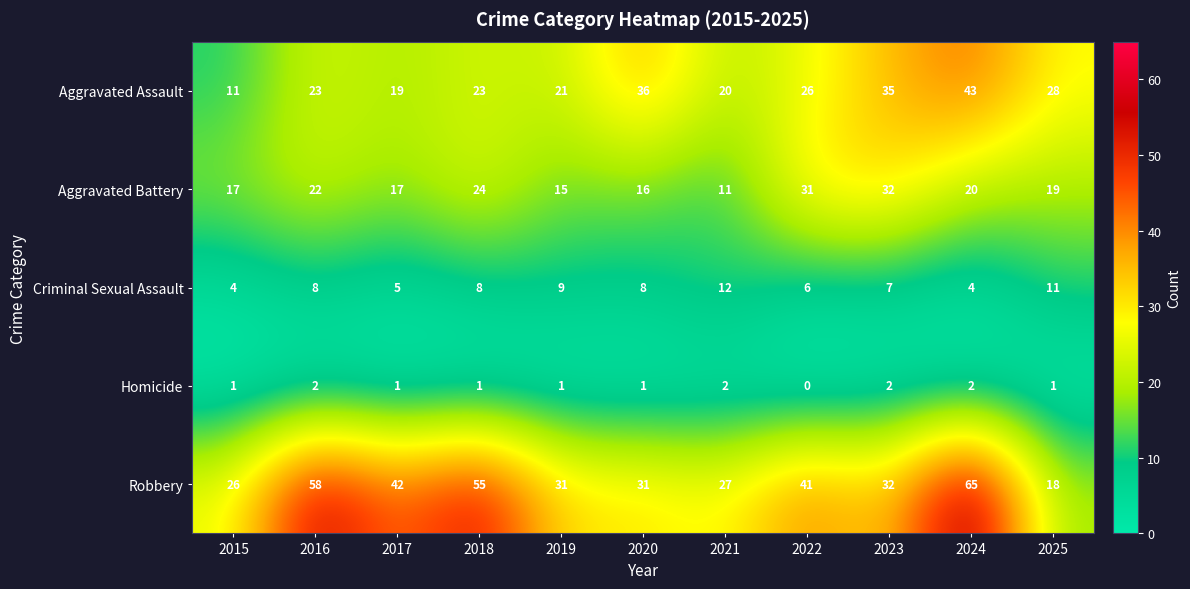

What is the sum of all Aggravated Assault values?

285